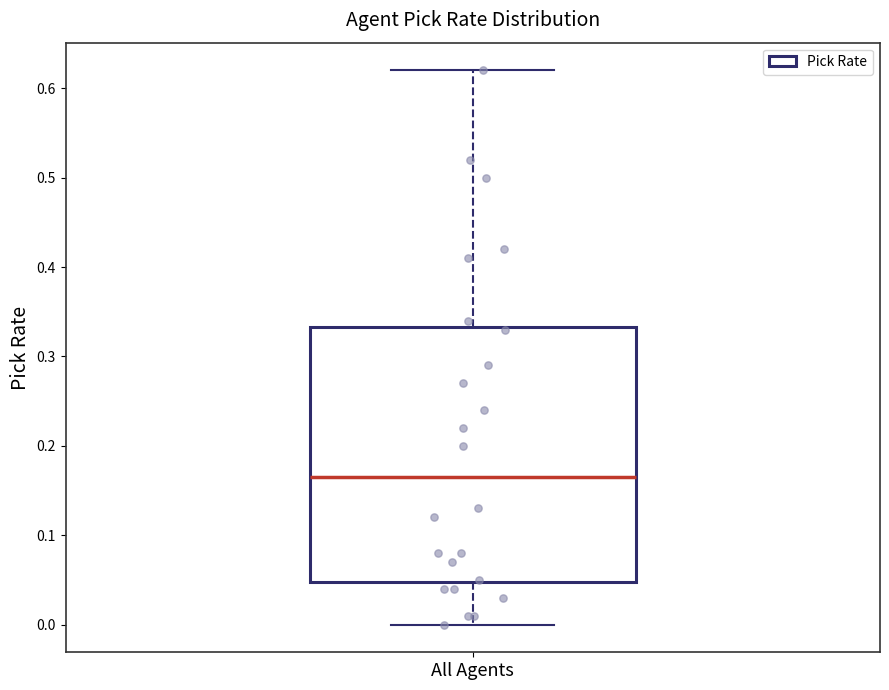

Transcribe this box plot: give where the median line is, the range the box spans, and where the two whiskers end, as read against the y-axis. The values are not printed on the chart, so give them approximately, as read against the axis.

median 0.17, box 0.05 to 0.33, whiskers 0.00 to 0.62